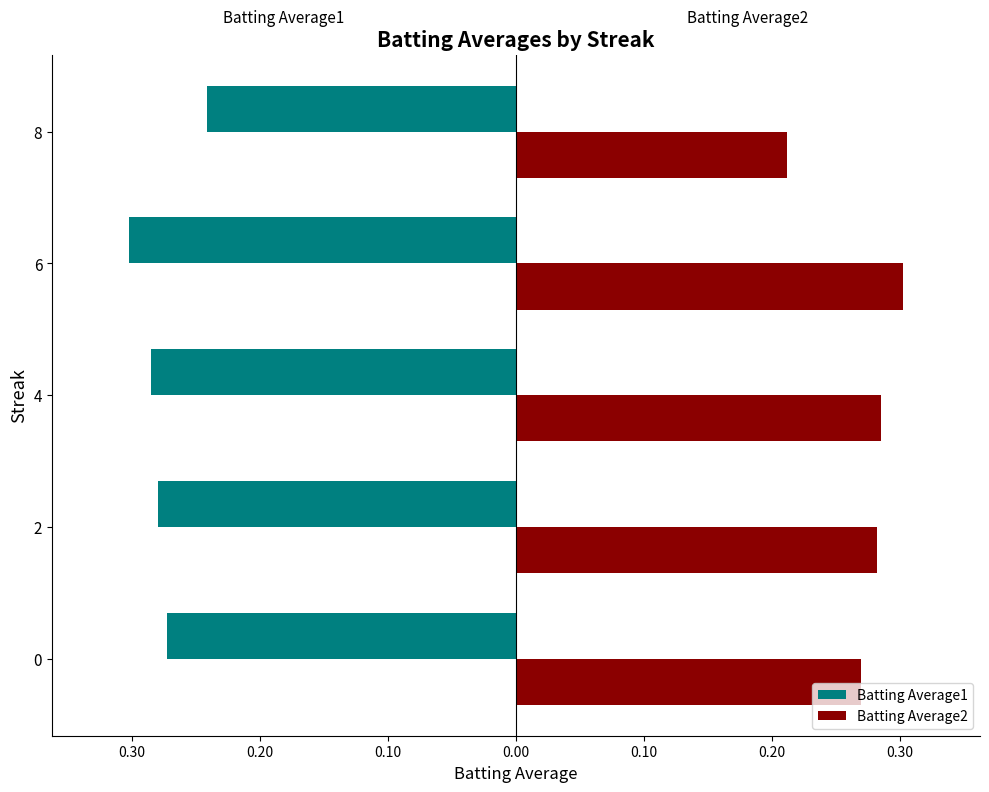

What is the difference between the maximum and minimum values in the Batting Average1 series?

0.1